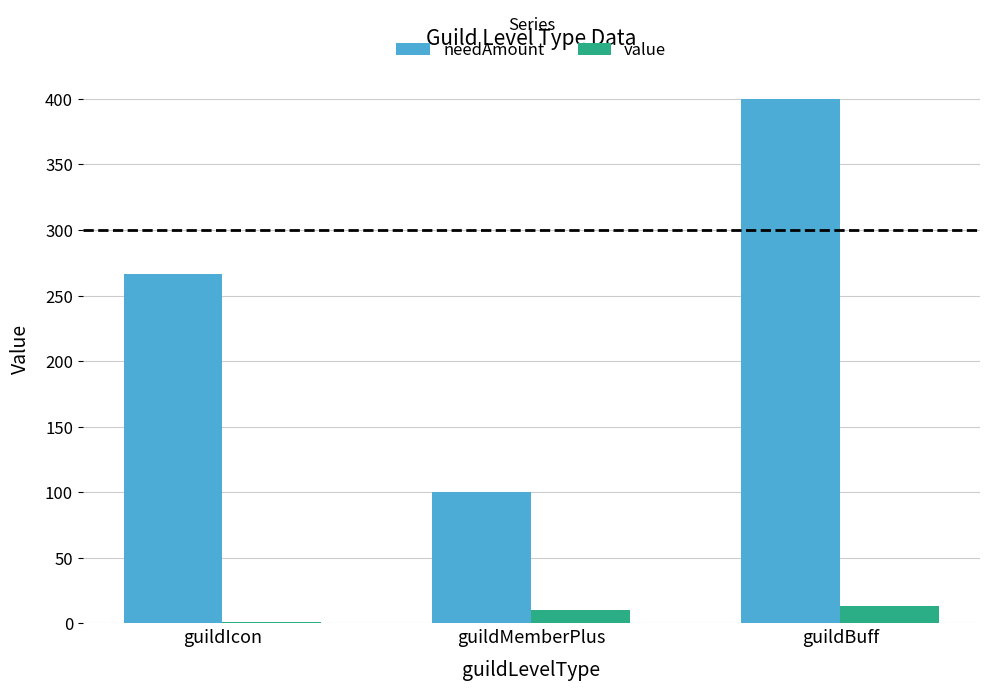

How many groups of bars are there?

3